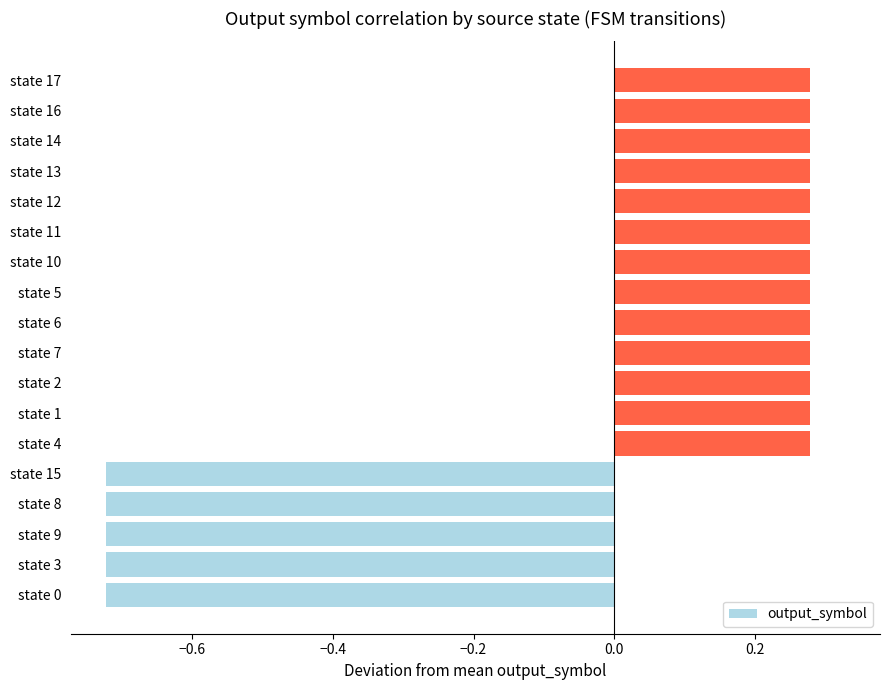

What is the difference between the maximum and minimum values?

1.0